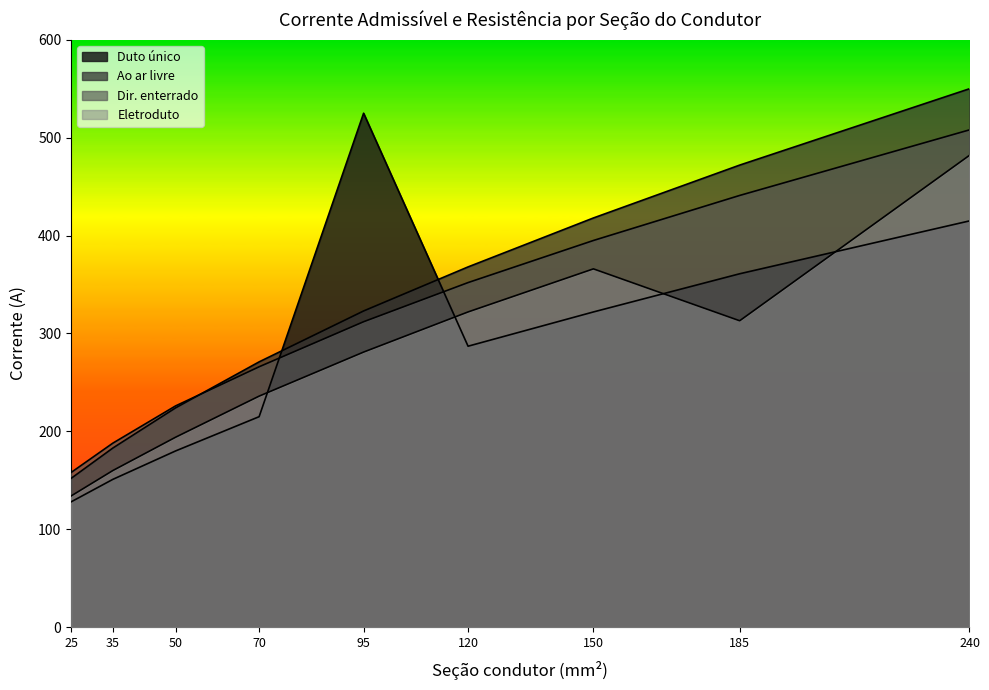

Count the number of categories in the chart.

9